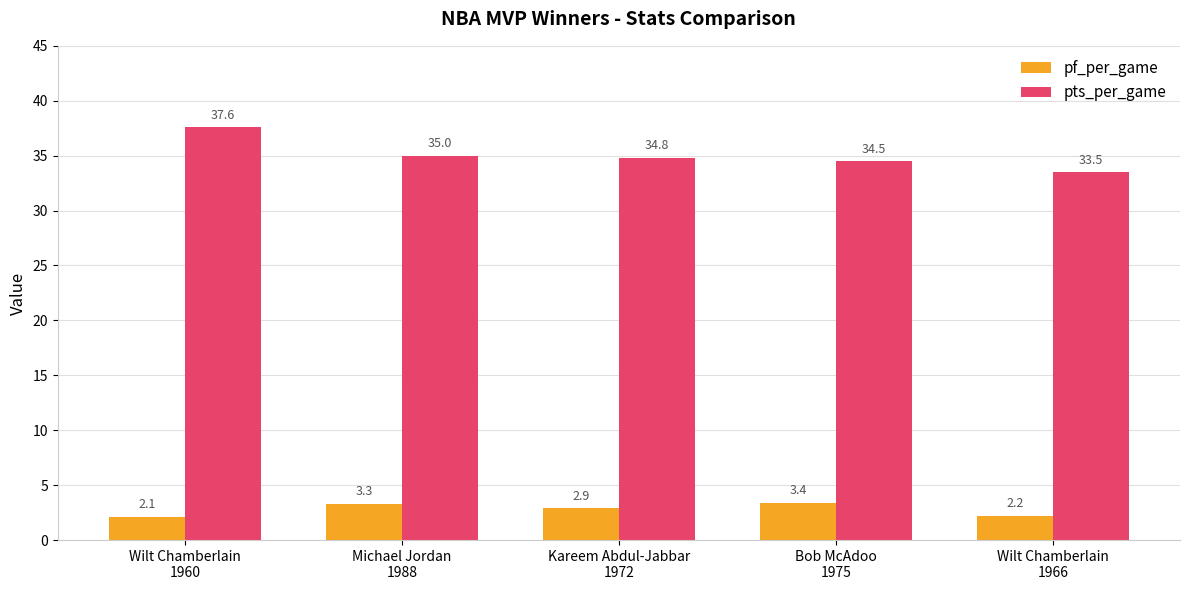

How many data points in pts_per_game are above 34?

4